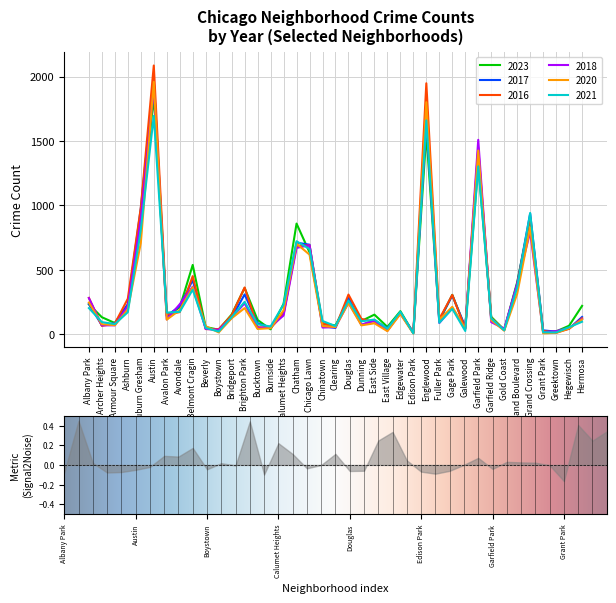

What is the difference between the second highest and minimum values in the 2021 series?

1654